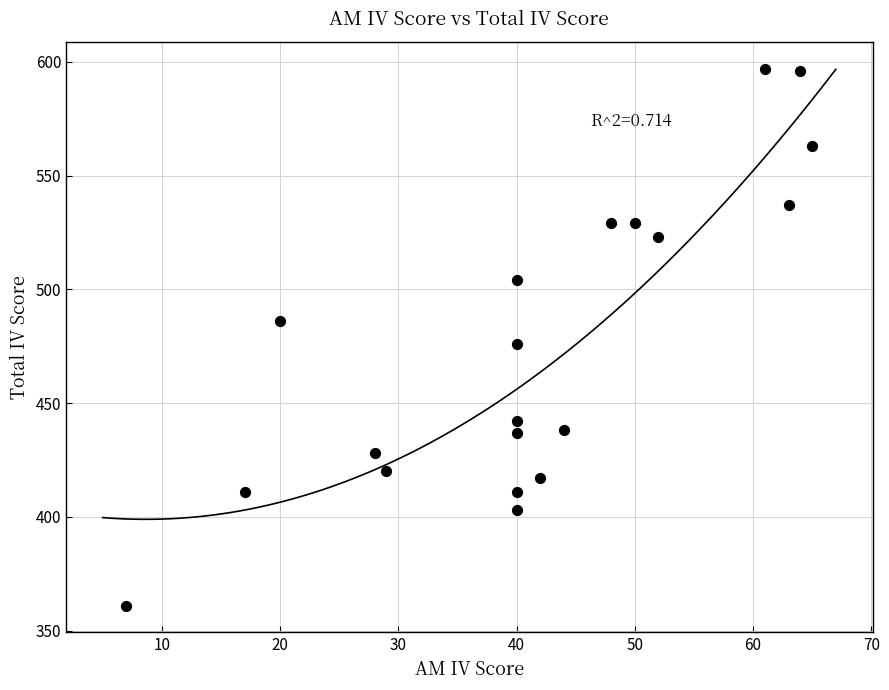

What is the range of Y values (max minus min)?

236